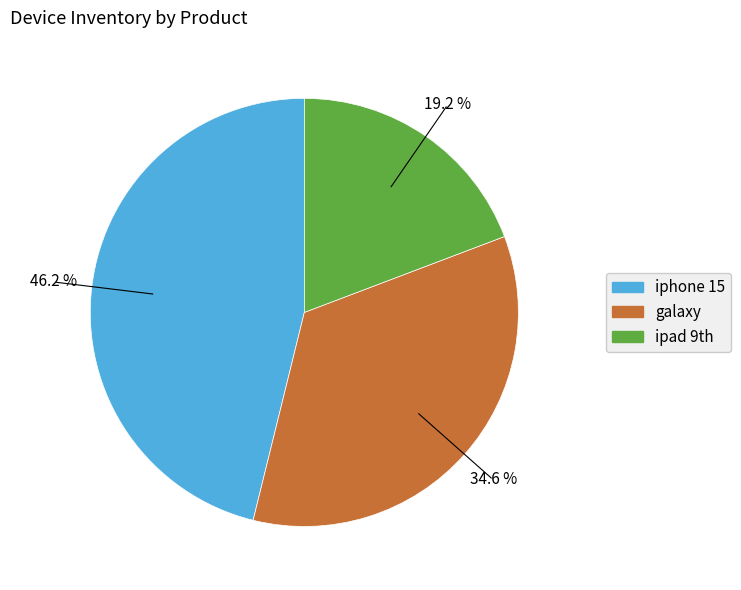

Does iphone 15 account for over 50% of the chart?

No